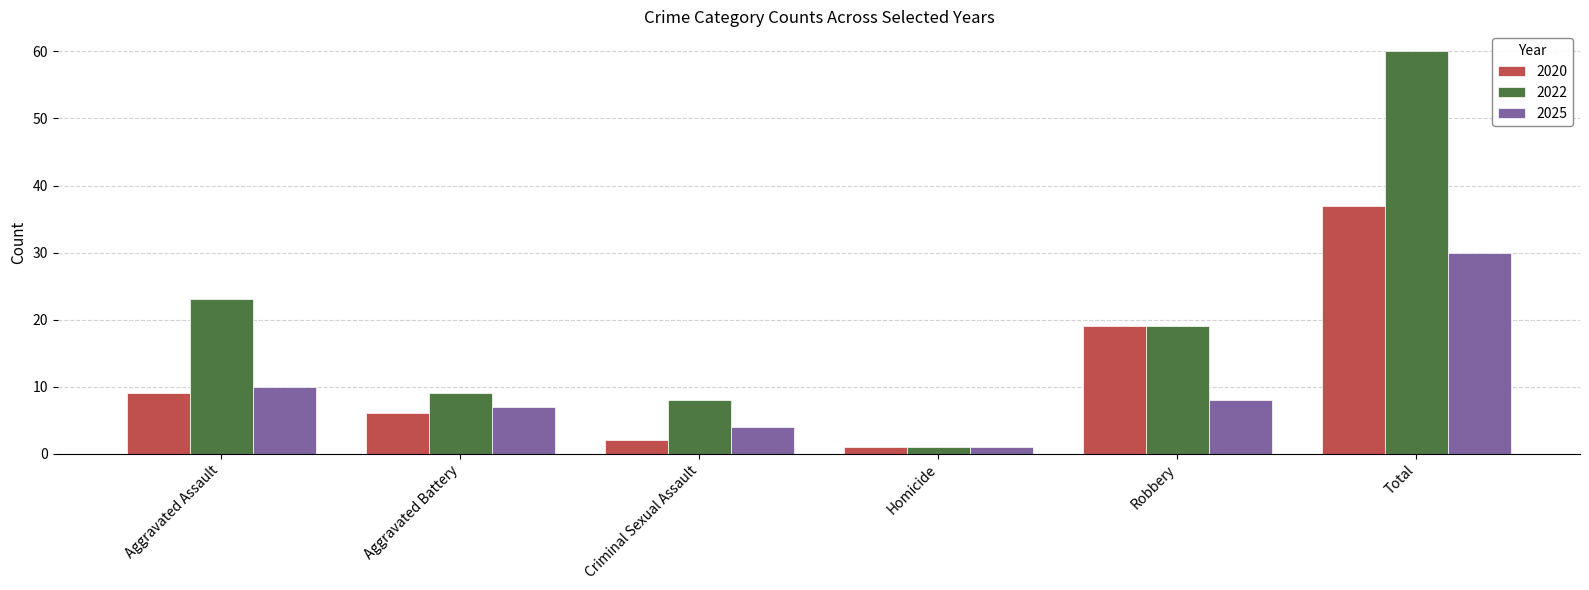

At how many categories does at least one series exceed 11?

3